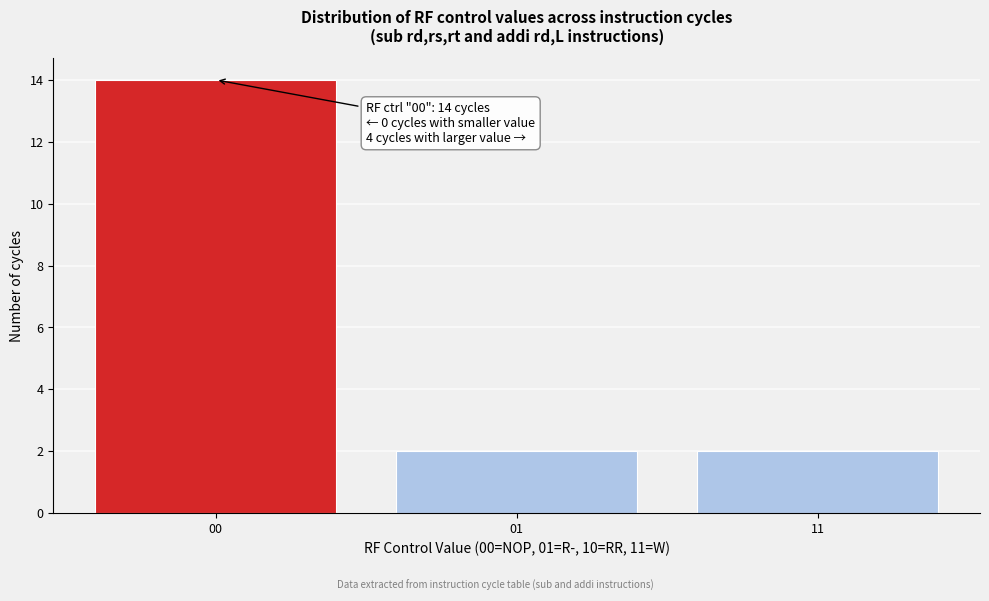

Reading right to left, what are all the values shown in this chart?

11=2	01=2	00=14